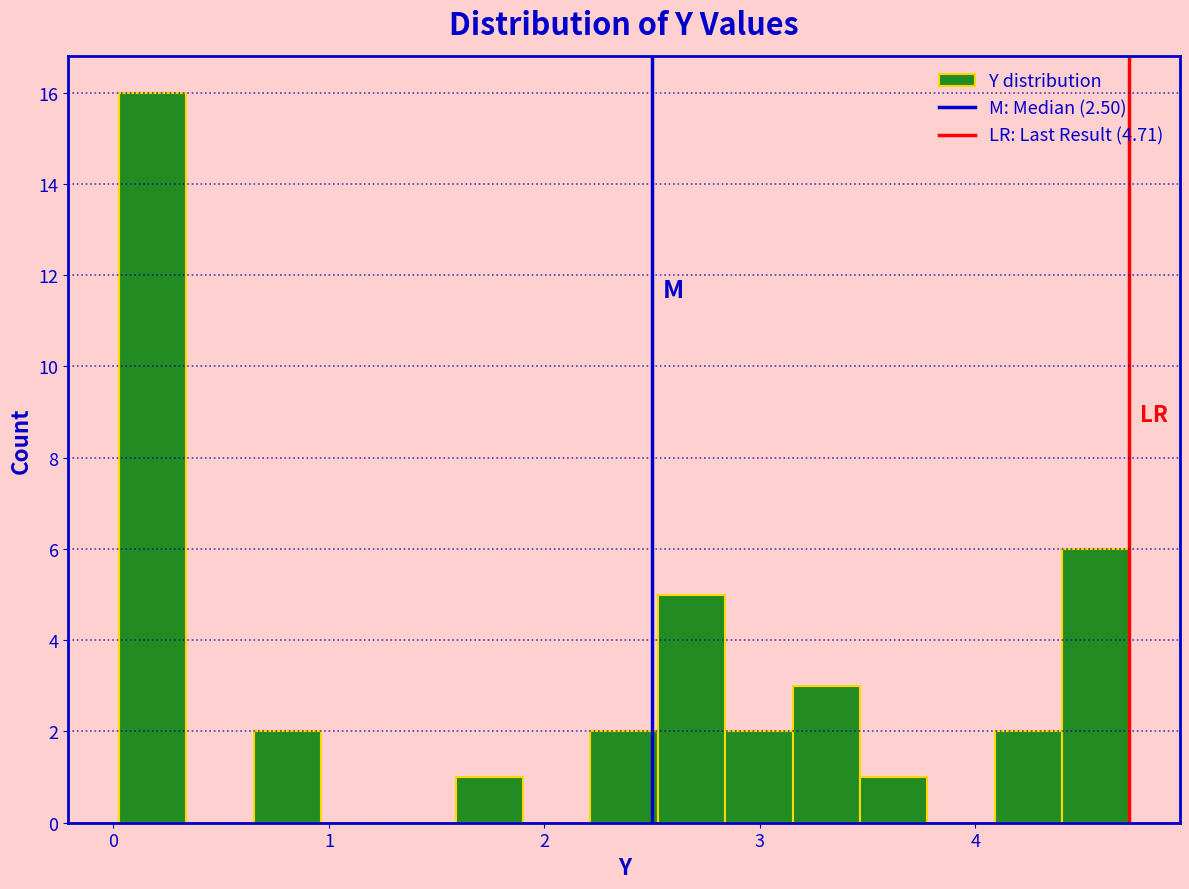

Around what value on the x-axis is the tallest bar? Give the approximate position of its centre, as read against the axis.

0.2